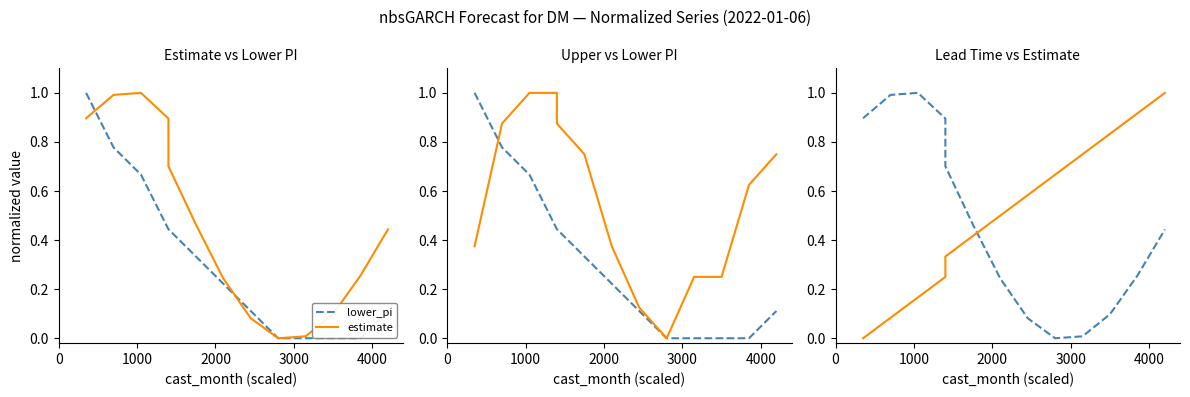

True or false: lead_time_newmoons and estimate cross at least once.

True